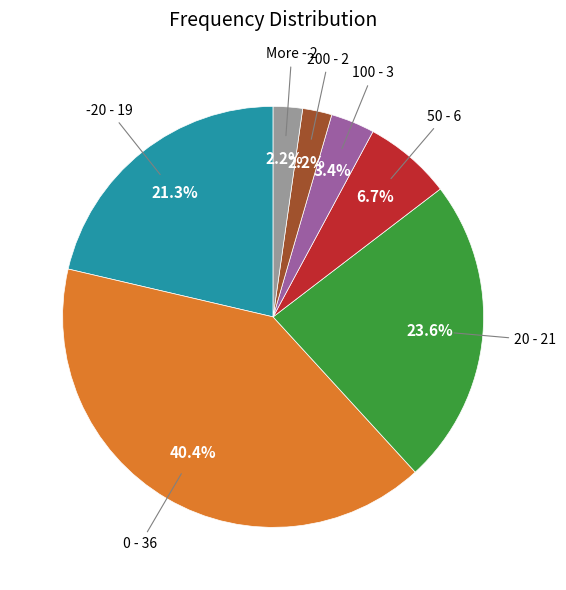

Approximately how many times larger is the value at 50 compared to 100?

2.0